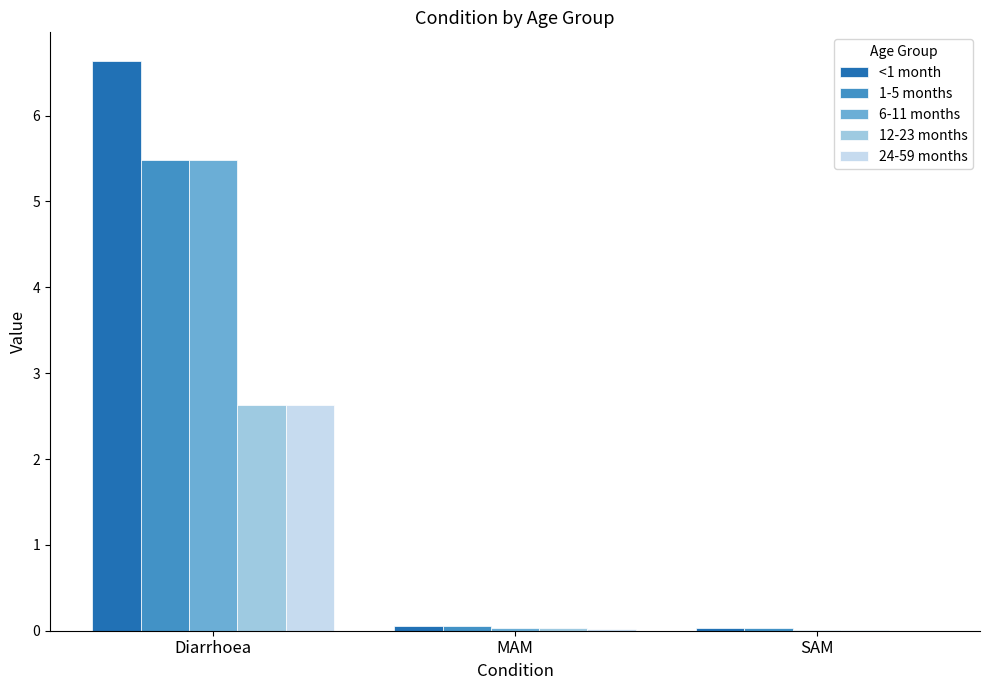

The 24-59 months series shows 0.0 at SAM. True or false?

True